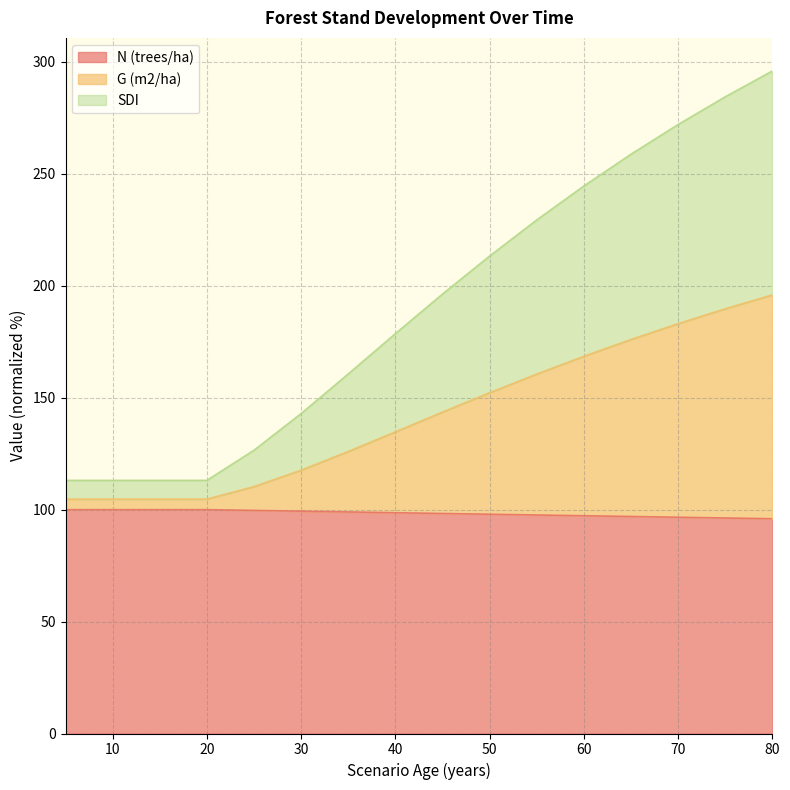

Which has a higher value, 25 or 60?

25